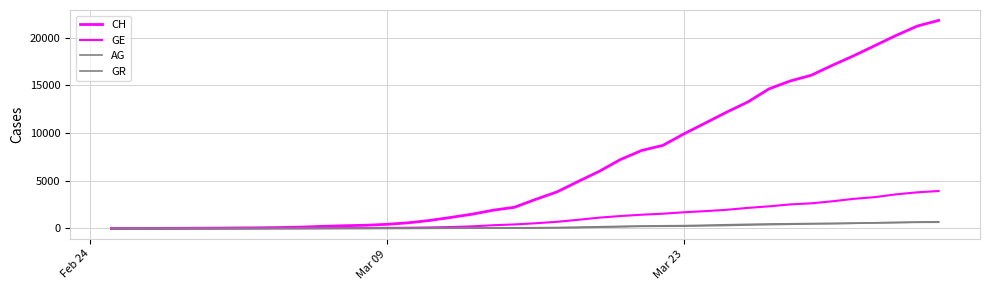

True or false: CH and AG cross at least once.

False